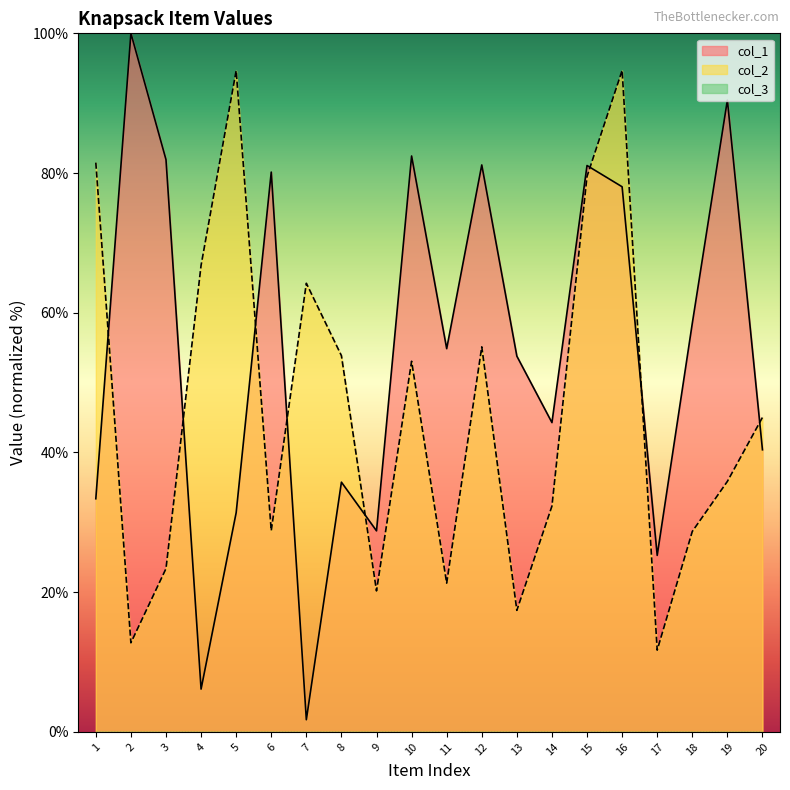

The value of col_2 at 9 is 10.1. True or false?

False